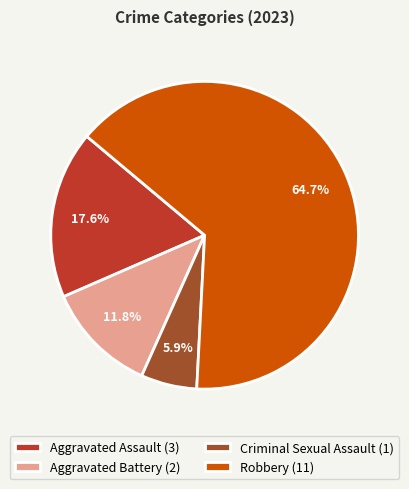

Rank the categories by value from lowest to highest.

Criminal Sexual Assault, Aggravated Battery, Aggravated Assault, Robbery